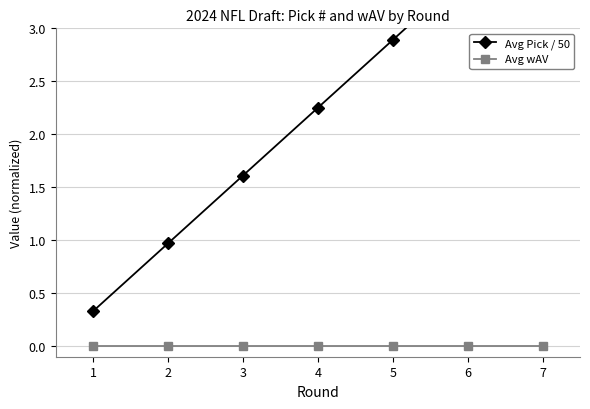

At which label does Avg Pick / 50 first exceed 2?

4